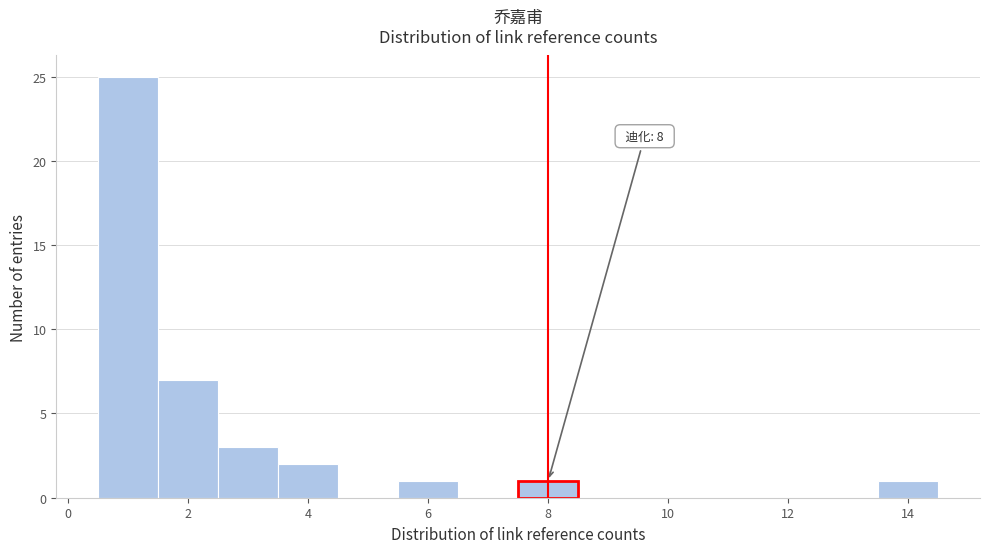

Over which range of the x-axis is the bar tallest?

0.5 to 1.5